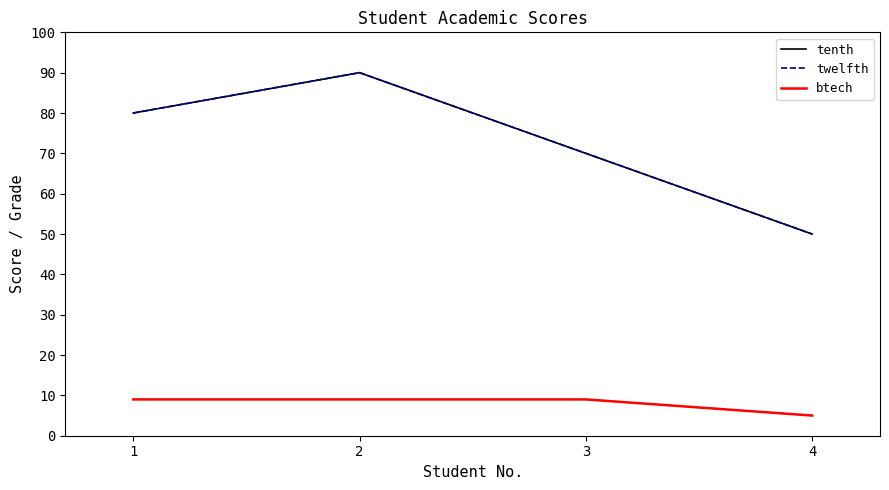

Does the chart display data point markers on the line(s)?

No